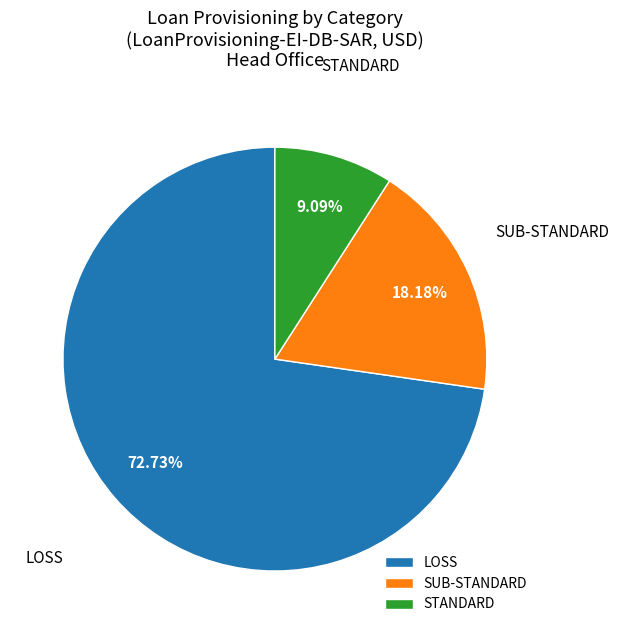

To the nearest percent, what is the average slice percentage?

33%